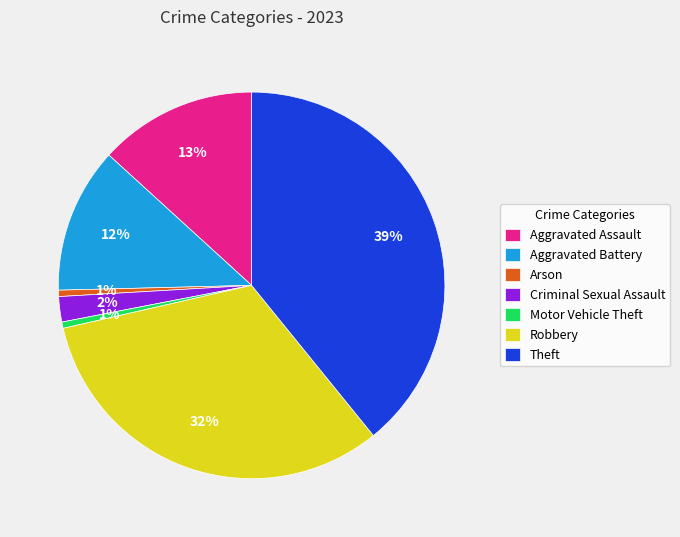

To the nearest percent, what percentage of the pie is Theft?

39%